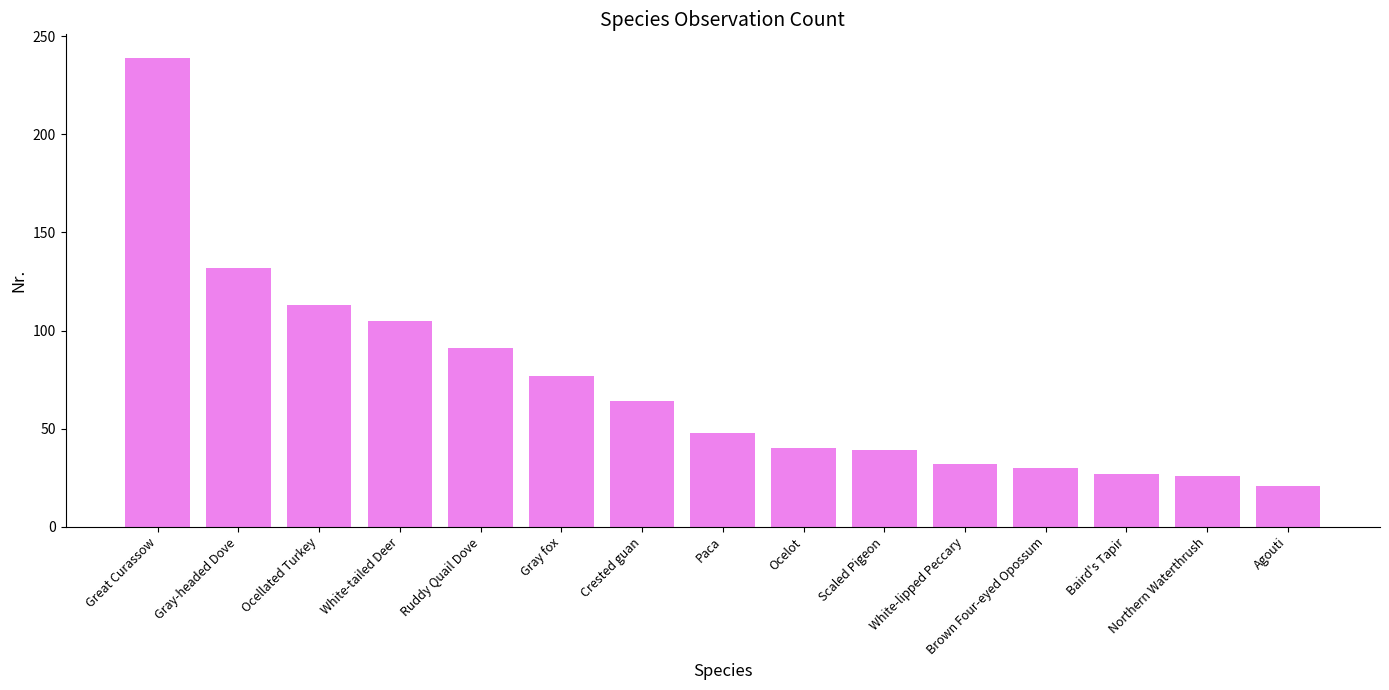

What is the change in value from Gray-headed Dove to Gray fox?

-55